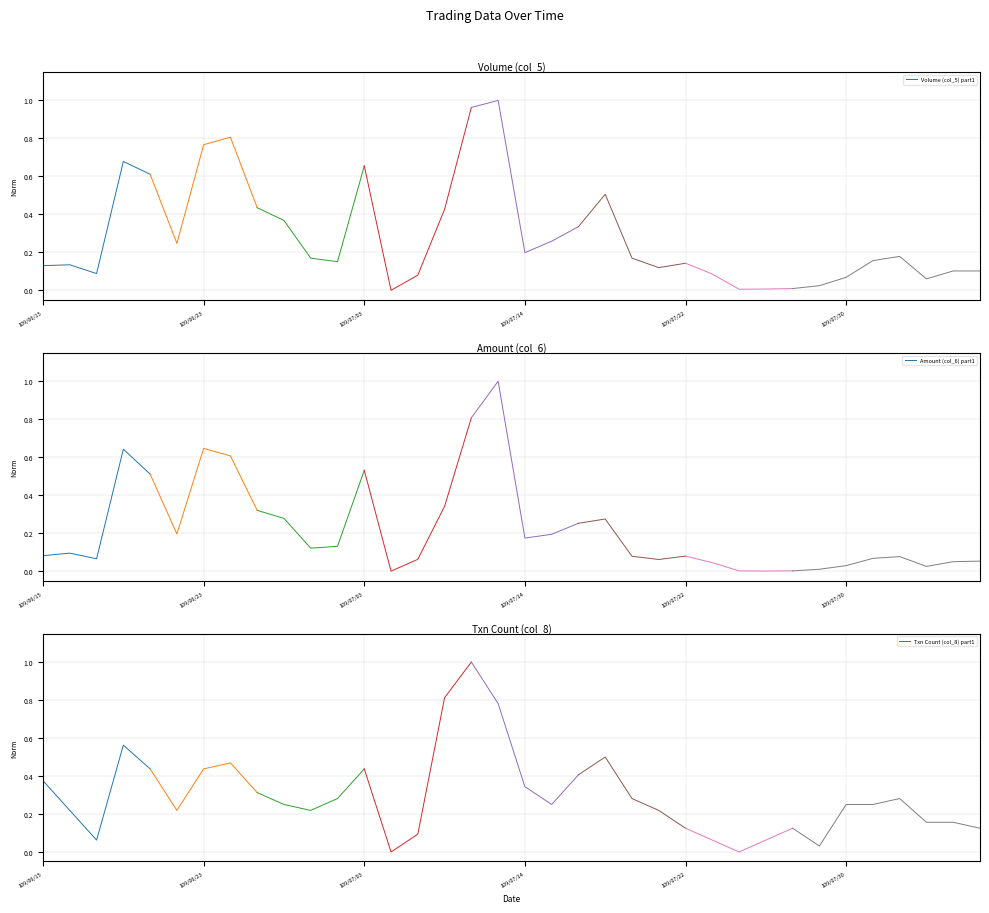

What is the difference between the second highest and minimum values in the Volume (col_5) part1 series?

0.5